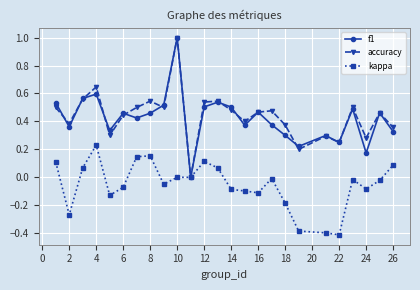

What is the minimum value shown in the chart?

-0.4